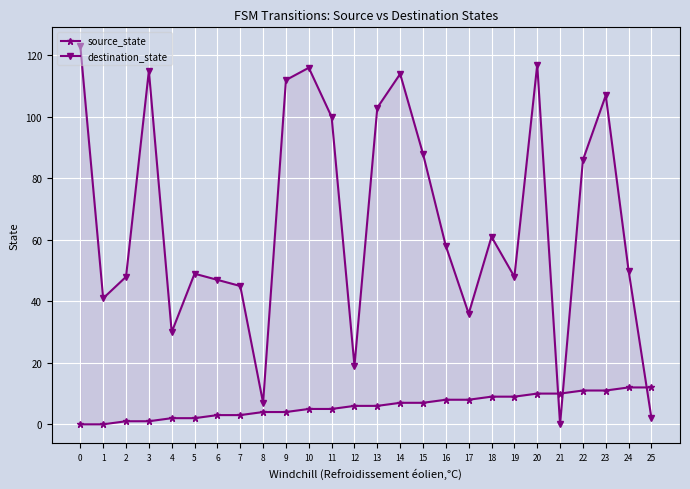

How many intersections are there between source_state and destination_state?

3